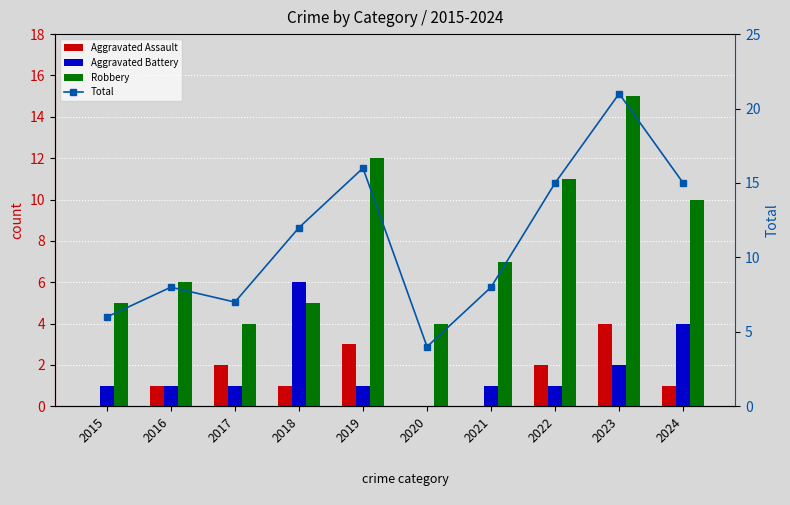

Which series changed the most between 2015 and 2017?

Aggravated Assault